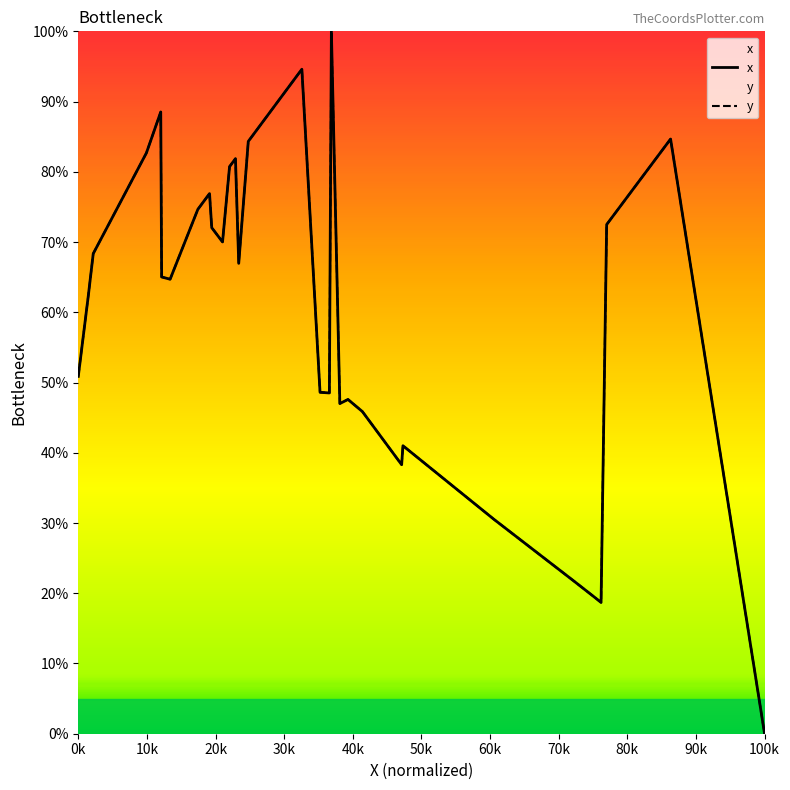

True or false: x and y intersect in this chart.

False